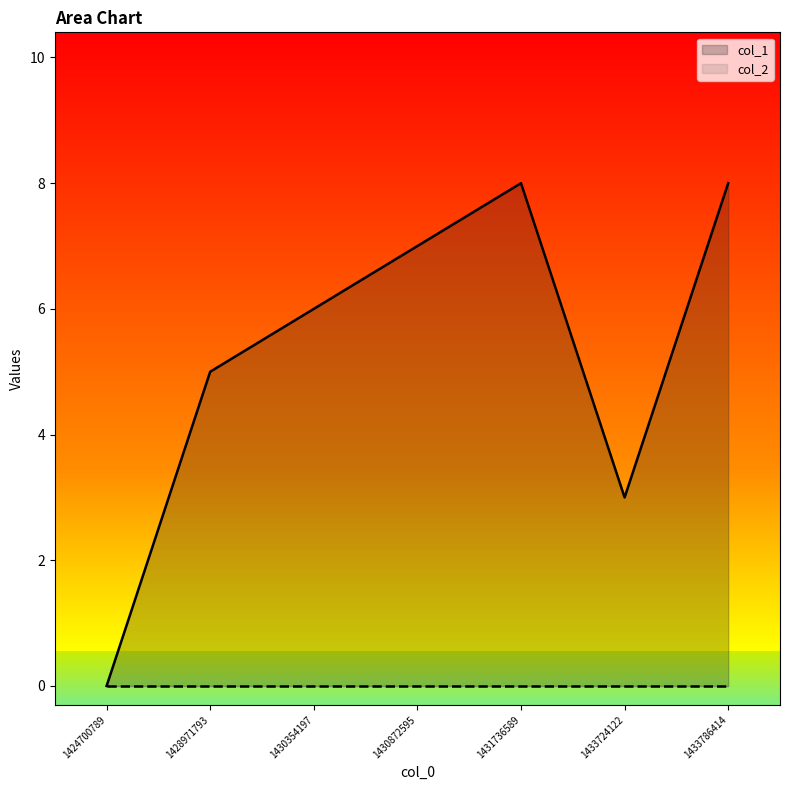

Between 1433724122 and 1430354197, which is larger?

1430354197